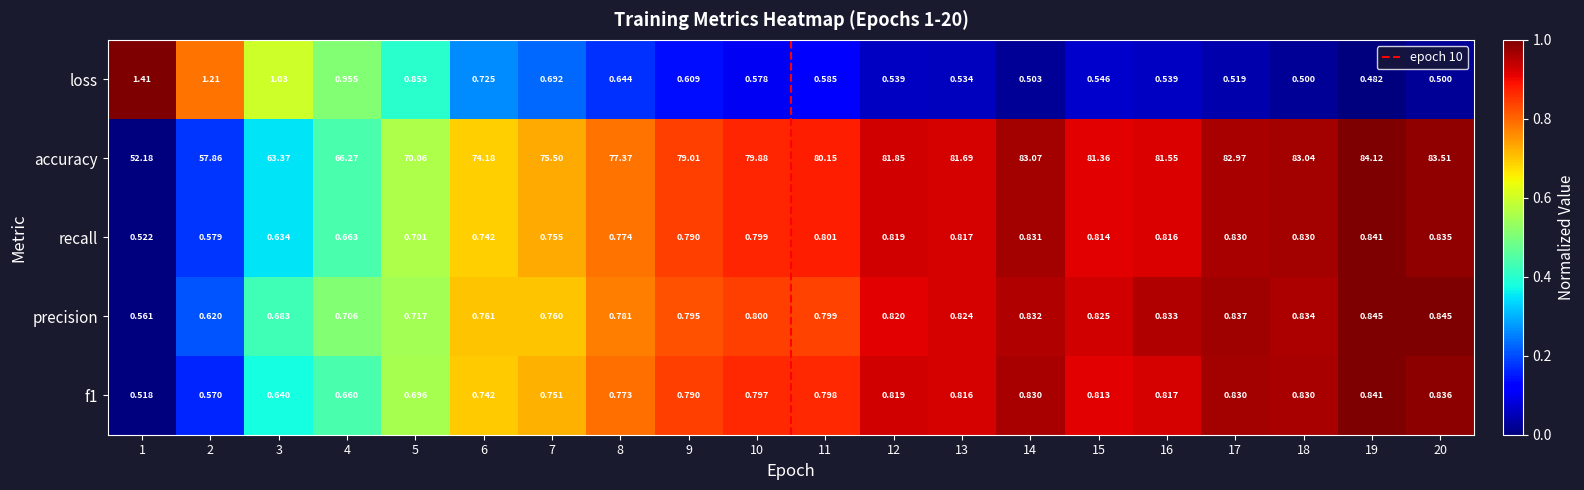

Which series has the largest total across all categories?

accuracy